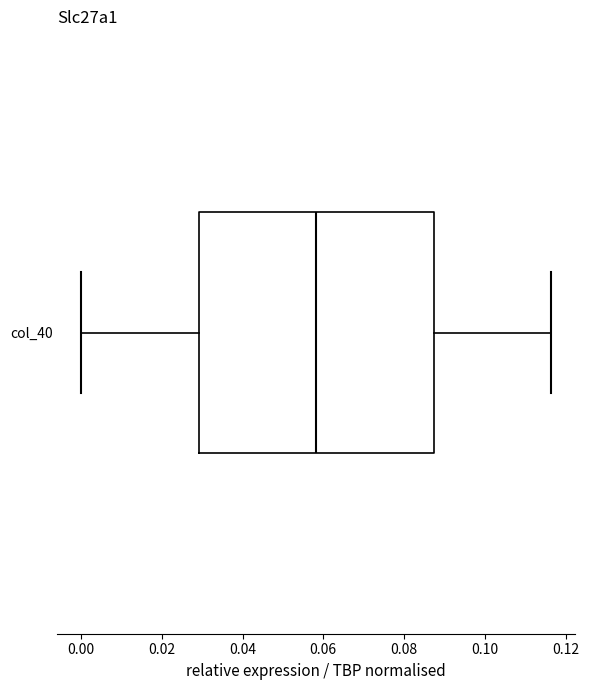

Where is the left edge of the box for col_40 on the x-axis? The values are not printed on the chart, so give them approximately, as read against the axis.

0.030